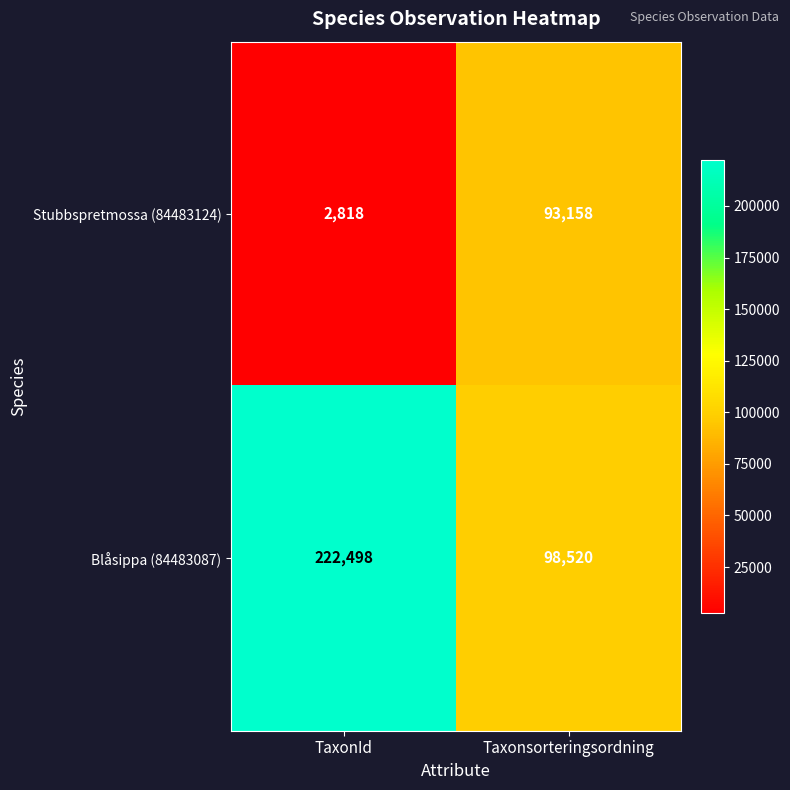

Reading left to right, extract all data points from this chart.

Stubbspretmossa (84483124): TaxonId=2818	Taxonsorteringsordning=93158
Blåsippa (84483087): TaxonId=222498	Taxonsorteringsordning=98520